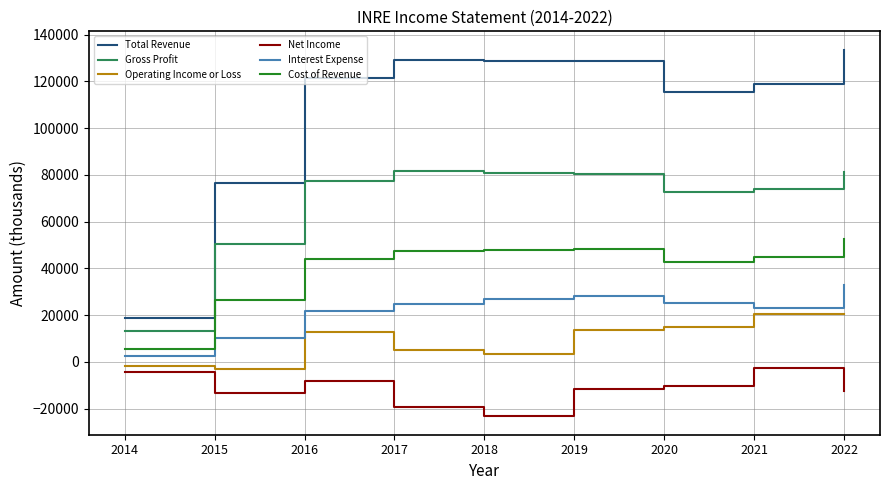

The value of Net Income at 2016 is -8000. True or false?

True